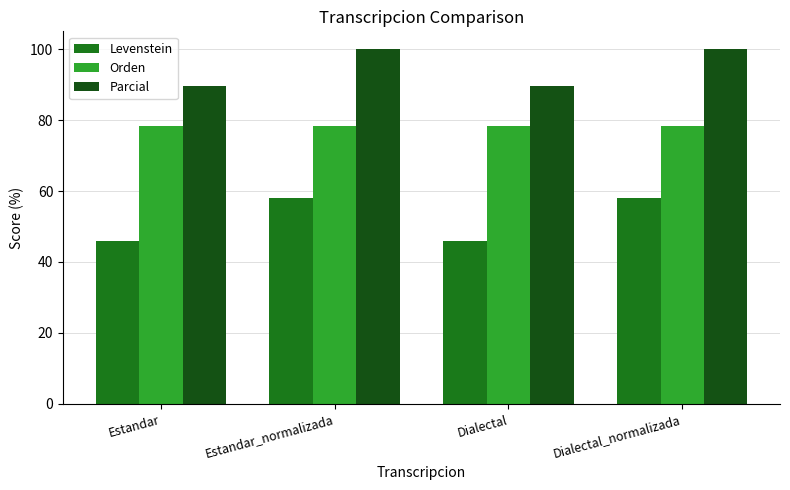

Which series has the widest spread of values?

Levenstein